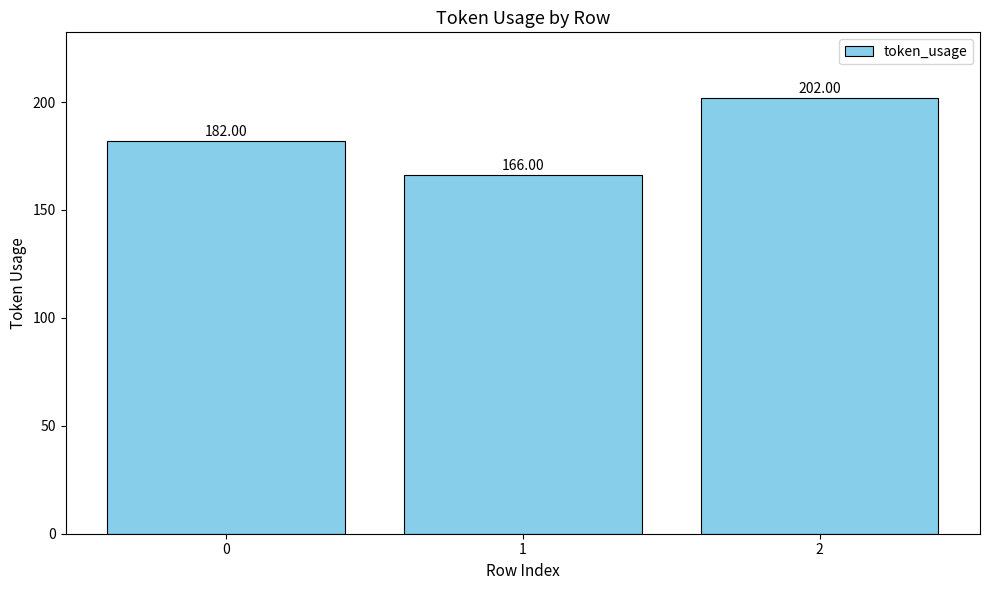

True or false: the data shows 202 at 2.

True